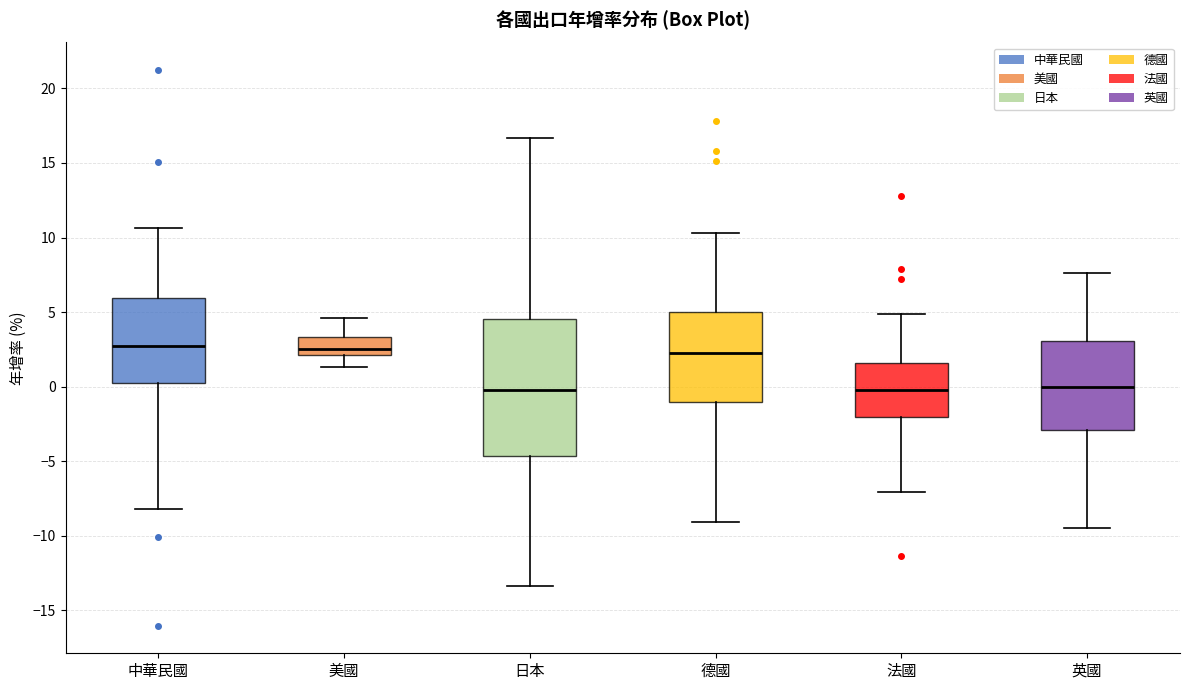

Which box is the tallest, from its lower edge to its upper edge?

日本